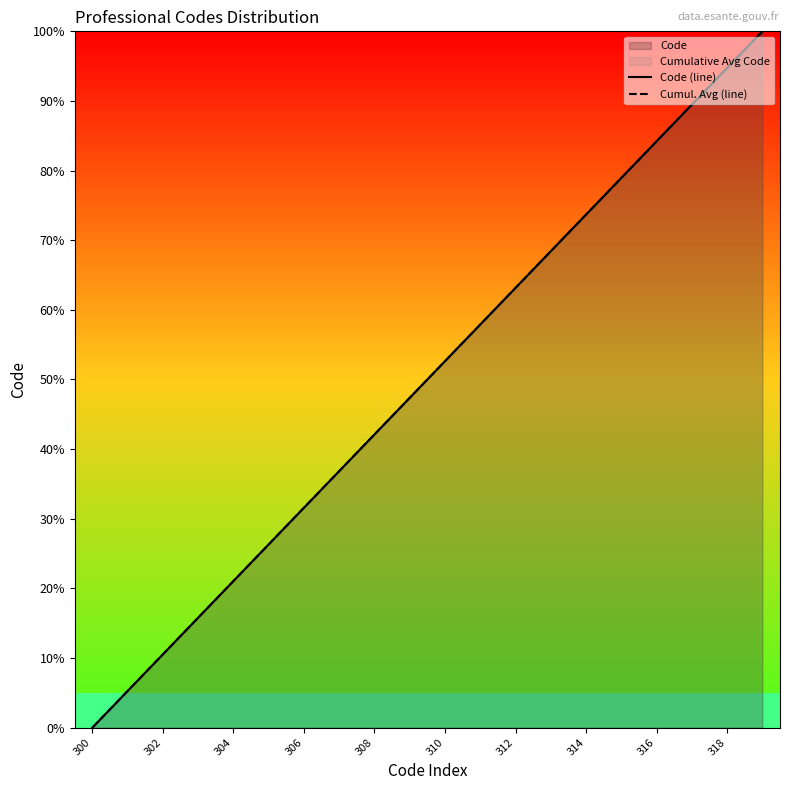

True or false: Cumul. Avg (line) and Code (line) cross at least once.

False